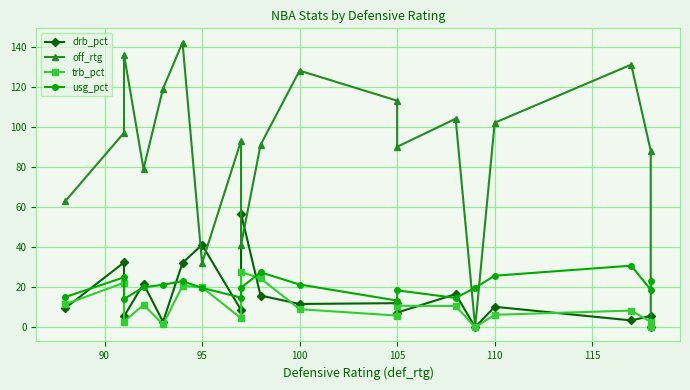

List the series in order of their peak value, lowest first.

trb_pct, usg_pct, drb_pct, off_rtg